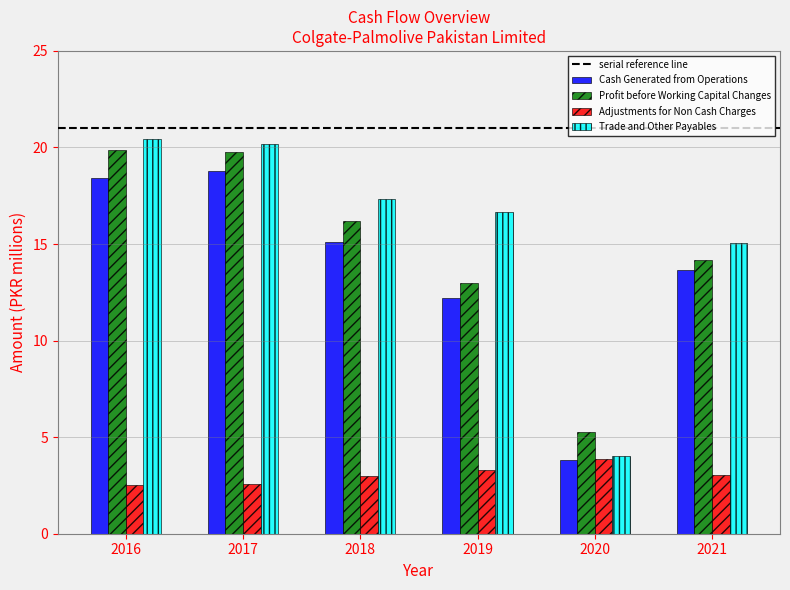

The Trade and Other Payables series shows 15.1 at 2021. True or false?

True